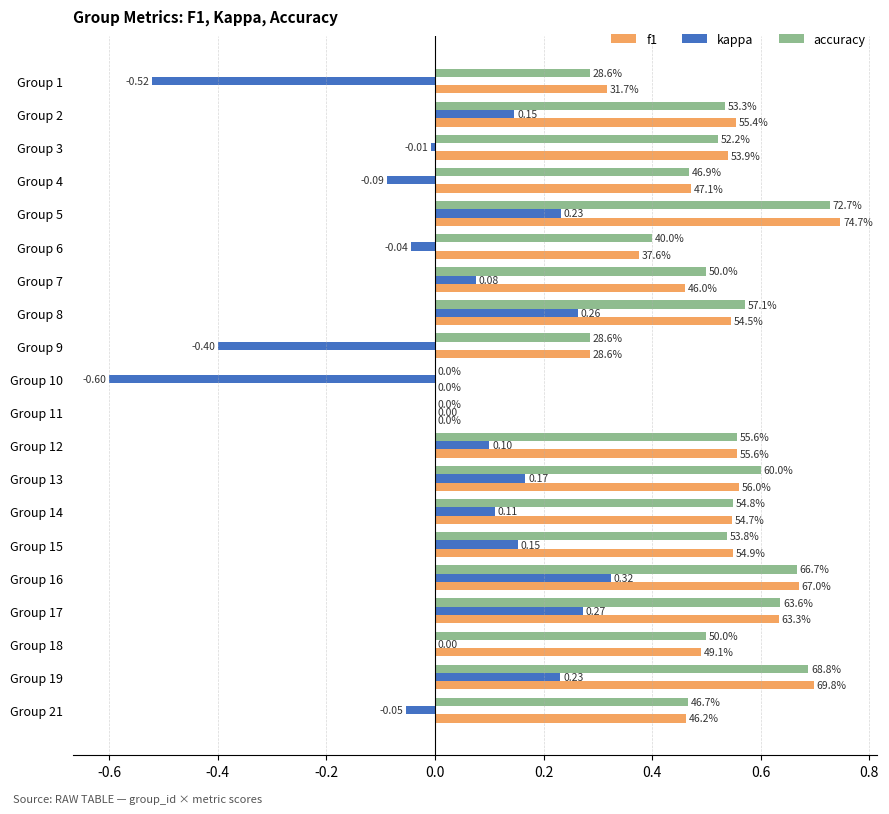

What are all the series names shown in the legend?

f1, kappa, accuracy